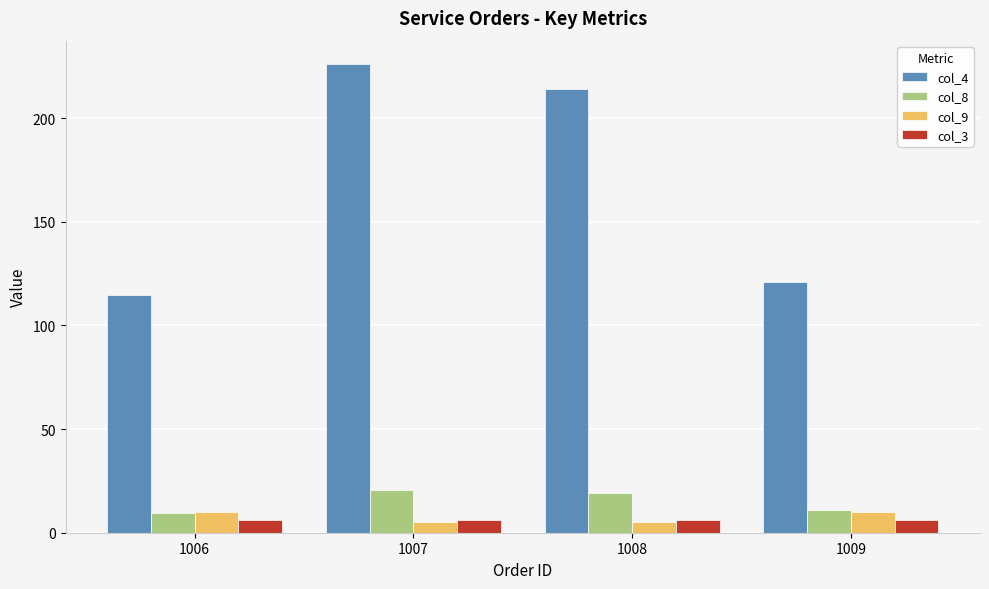

What is the spread (max minus min) of values at 1007?

221.0